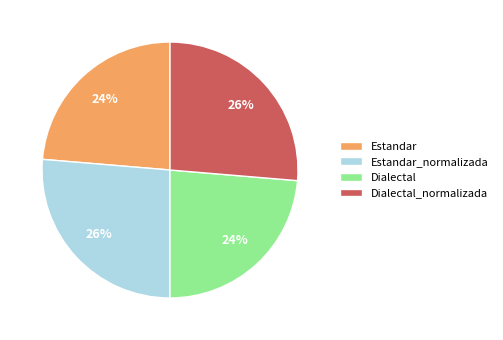

Is the sum of Dialectal_normalizada and Estandar_normalizada greater than half?

Yes